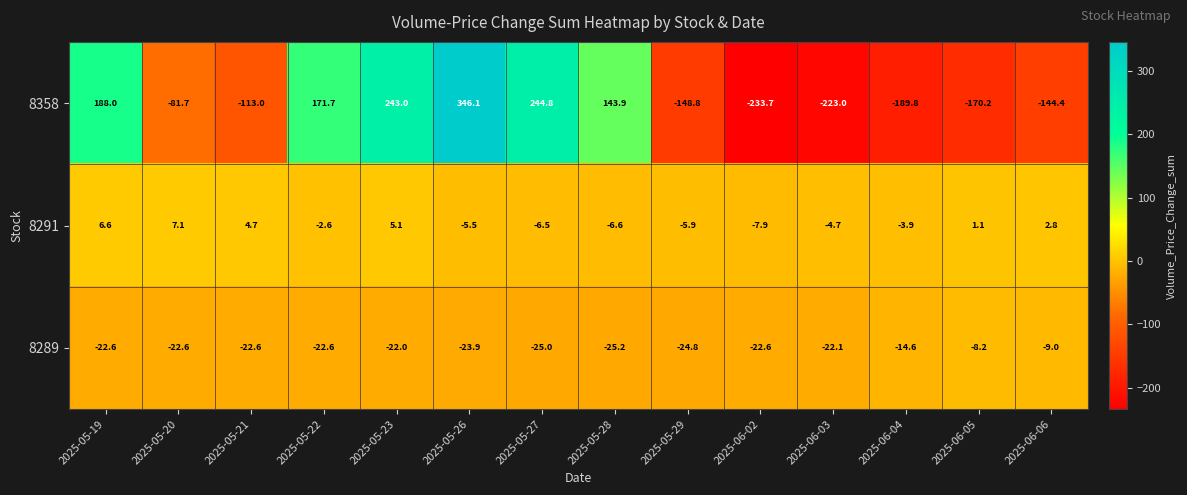

List the labels in order of 8358 value, smallest first.

2025-06-02, 2025-06-03, 2025-06-04, 2025-06-05, 2025-05-29, 2025-06-06, 2025-05-21, 2025-05-20, 2025-05-28, 2025-05-22, 2025-05-19, 2025-05-23, 2025-05-27, 2025-05-26